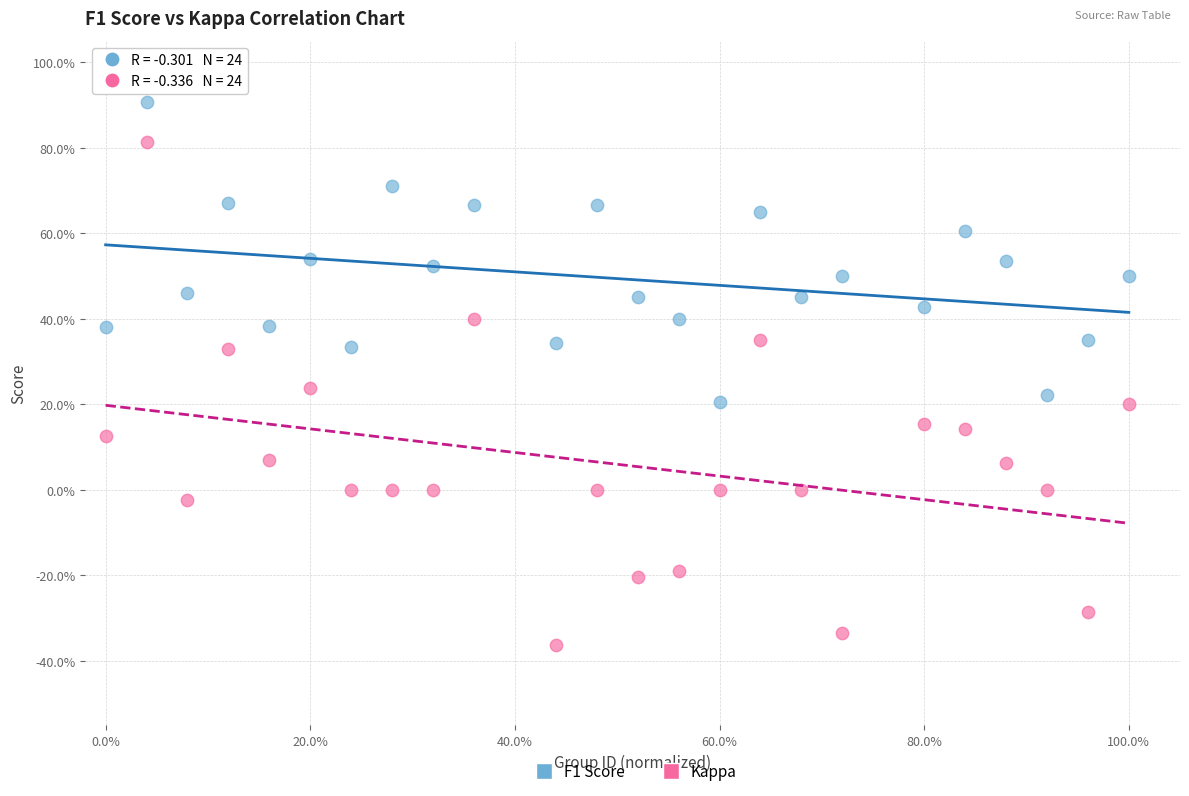

Which series has the widest spread of Y values?

Kappa